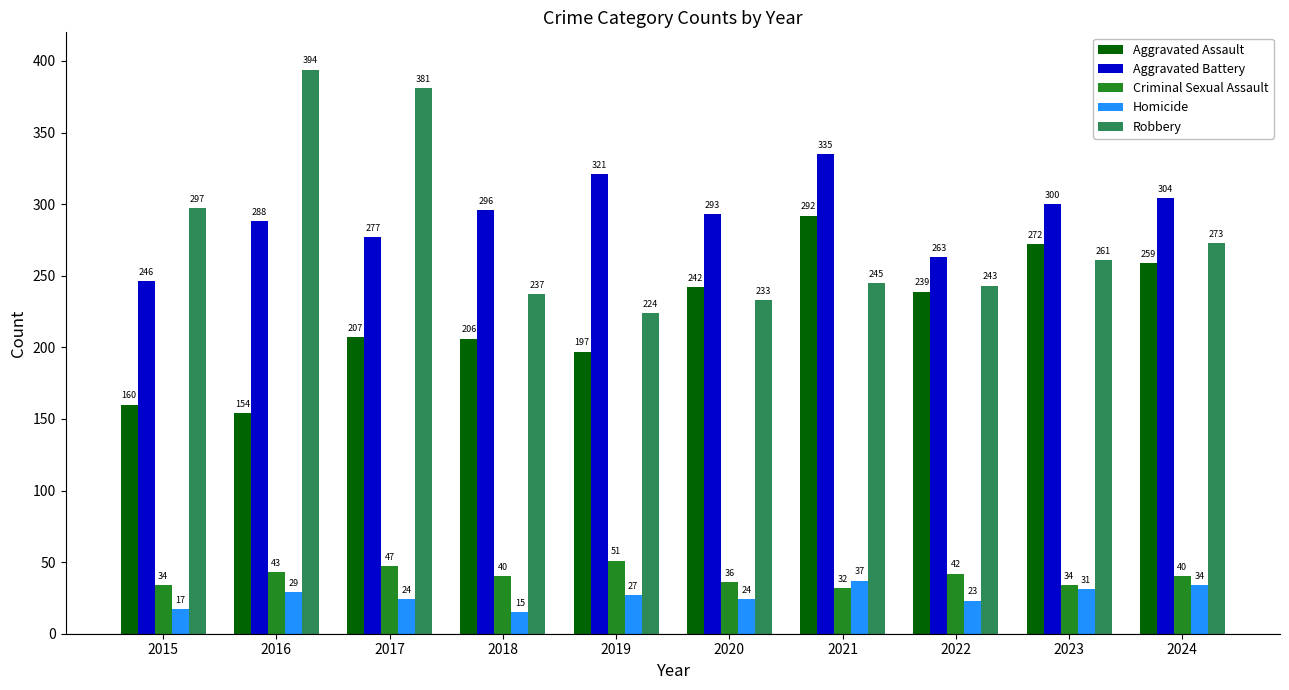

Reading right to left, what are all the values shown in this chart?

Aggravated Assault: 259	272	239	292	242	197	206	207	154	160
Aggravated Battery: 304	300	263	335	293	321	296	277	288	246
Criminal Sexual Assault: 40	34	42	32	36	51	40	47	43	34
Homicide: 34	31	23	37	24	27	15	24	29	17
Robbery: 273	261	243	245	233	224	237	381	394	297